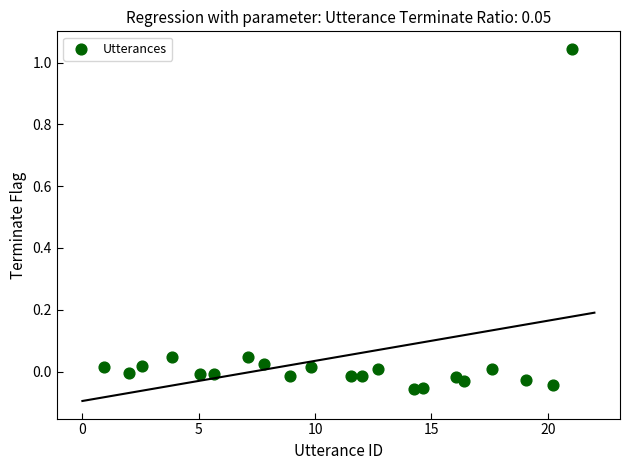

What is the range of X values (max minus min)?

20.1